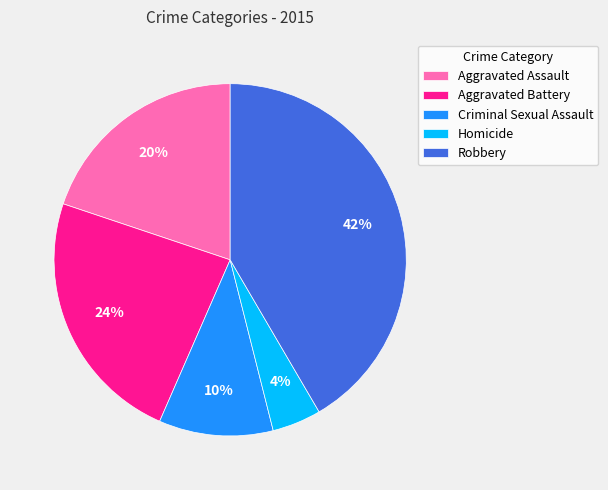

Which has a higher value, Homicide or Robbery?

Robbery